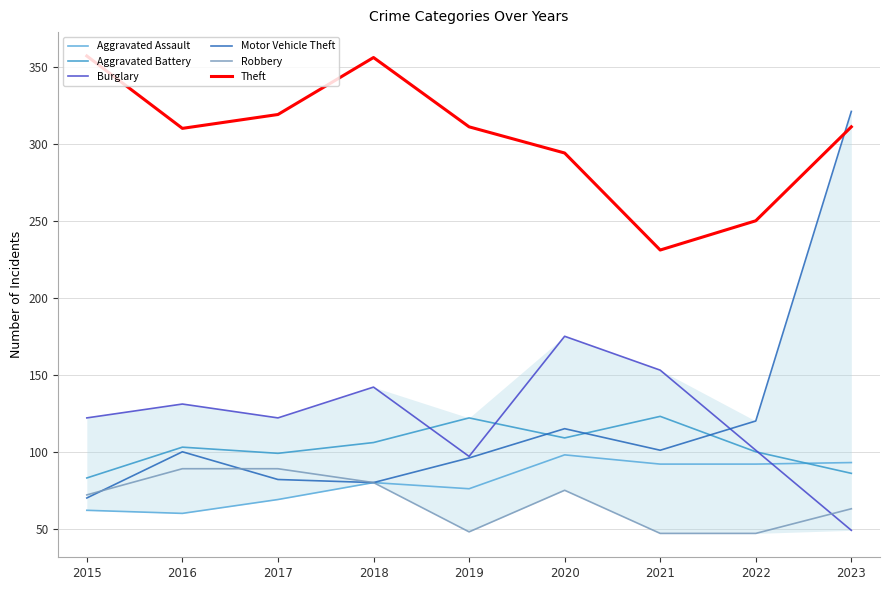

At which label is Motor Vehicle Theft closest to 195?

2022